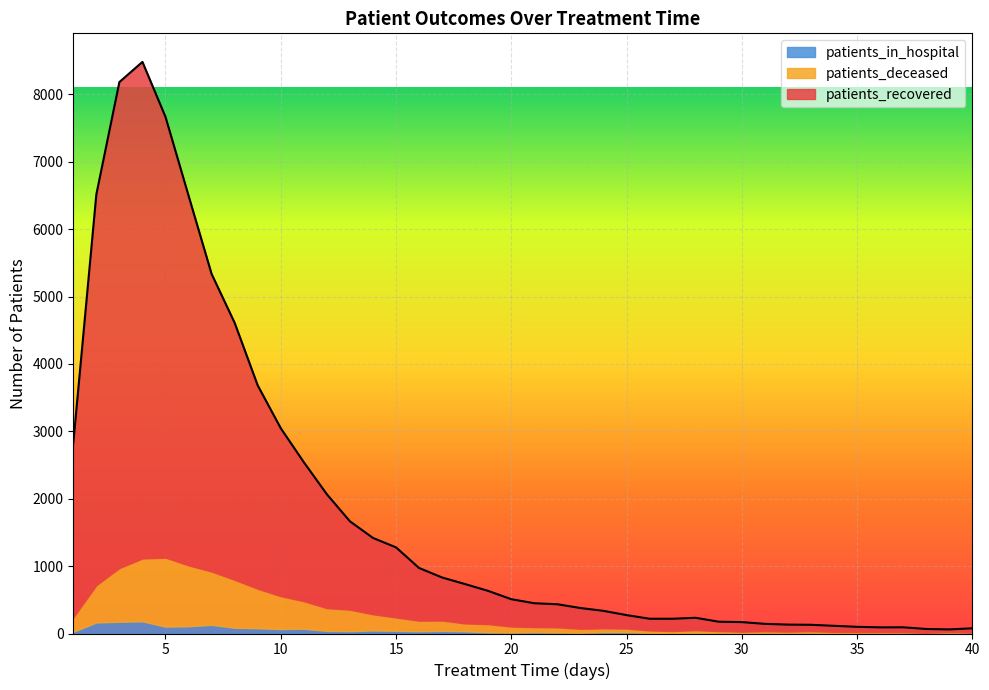

In patients_in_hospital, how many points are lower than both neighbors (excluding endpoints)?

11